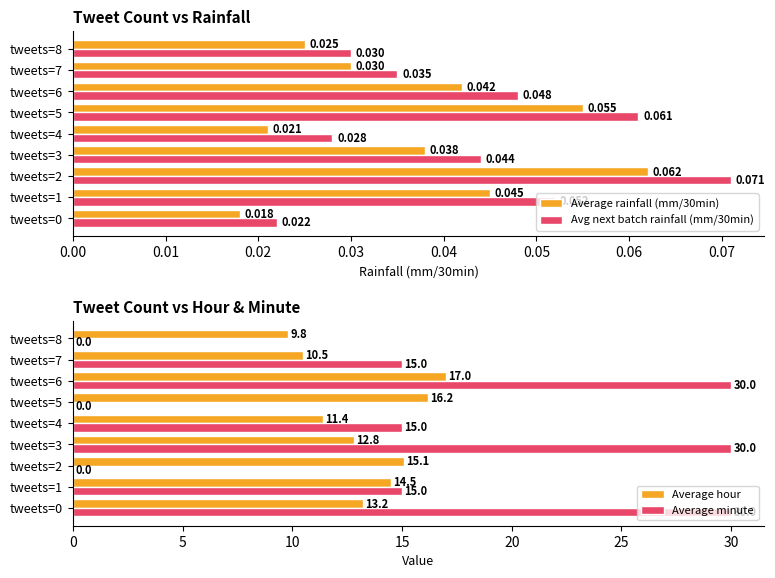

Does the chart contain stacked bars?

No